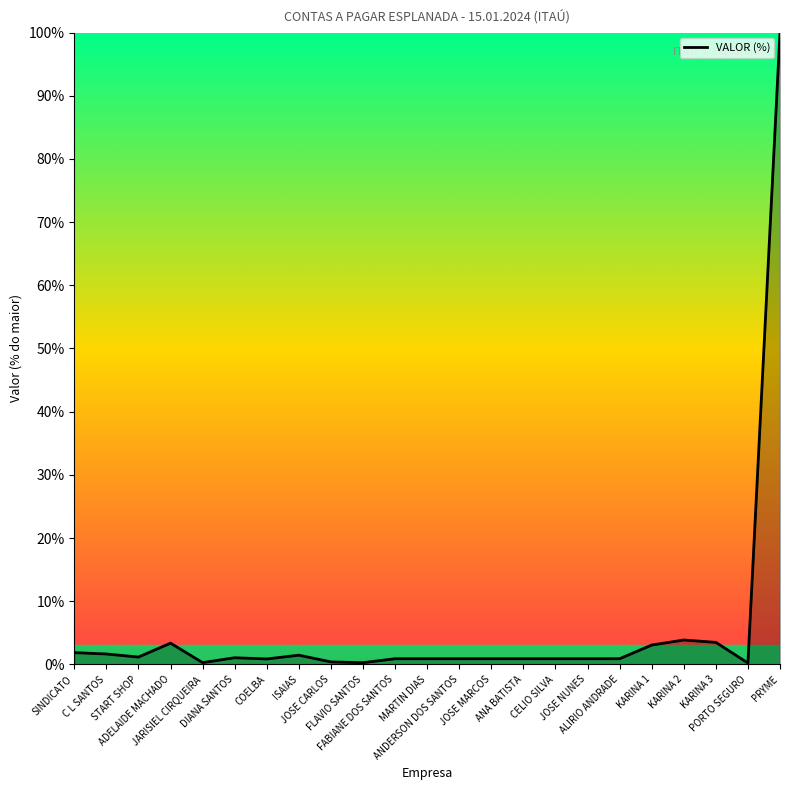

What is the maximum value shown in the chart?

100.0